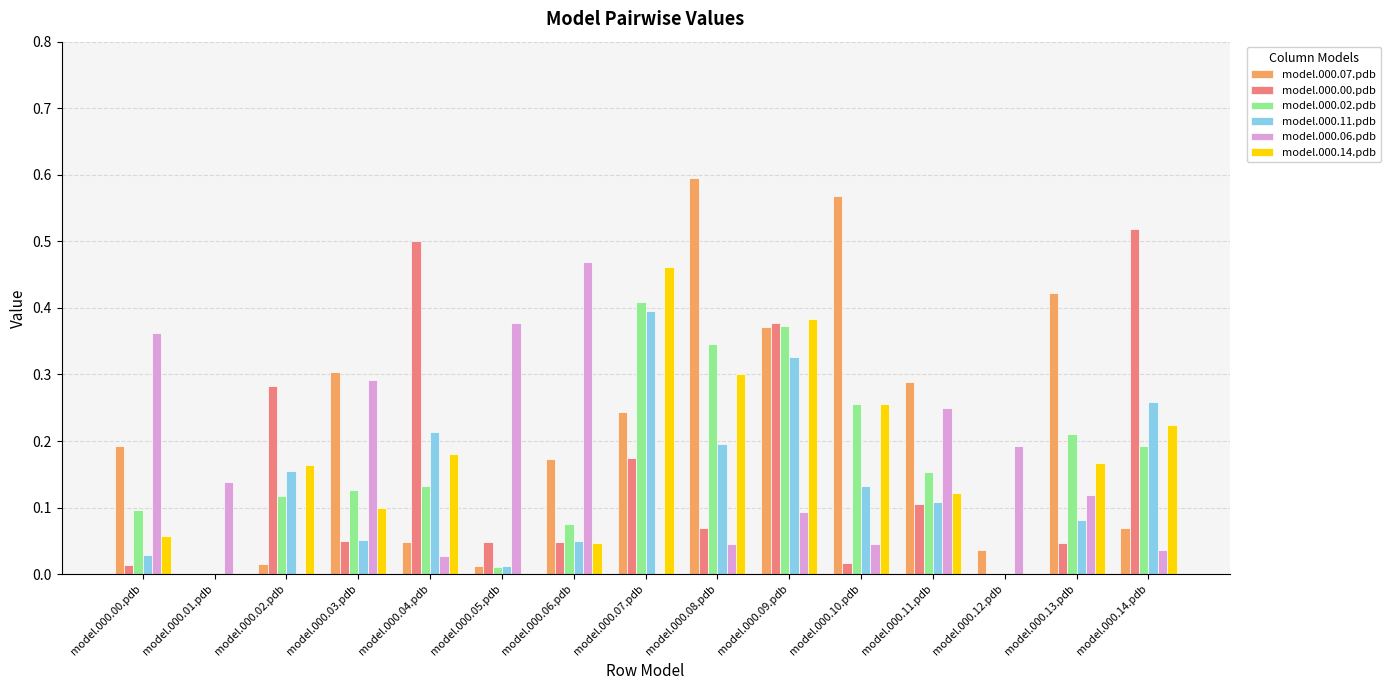

Which series has the largest total across all categories?

model.000.07.pdb